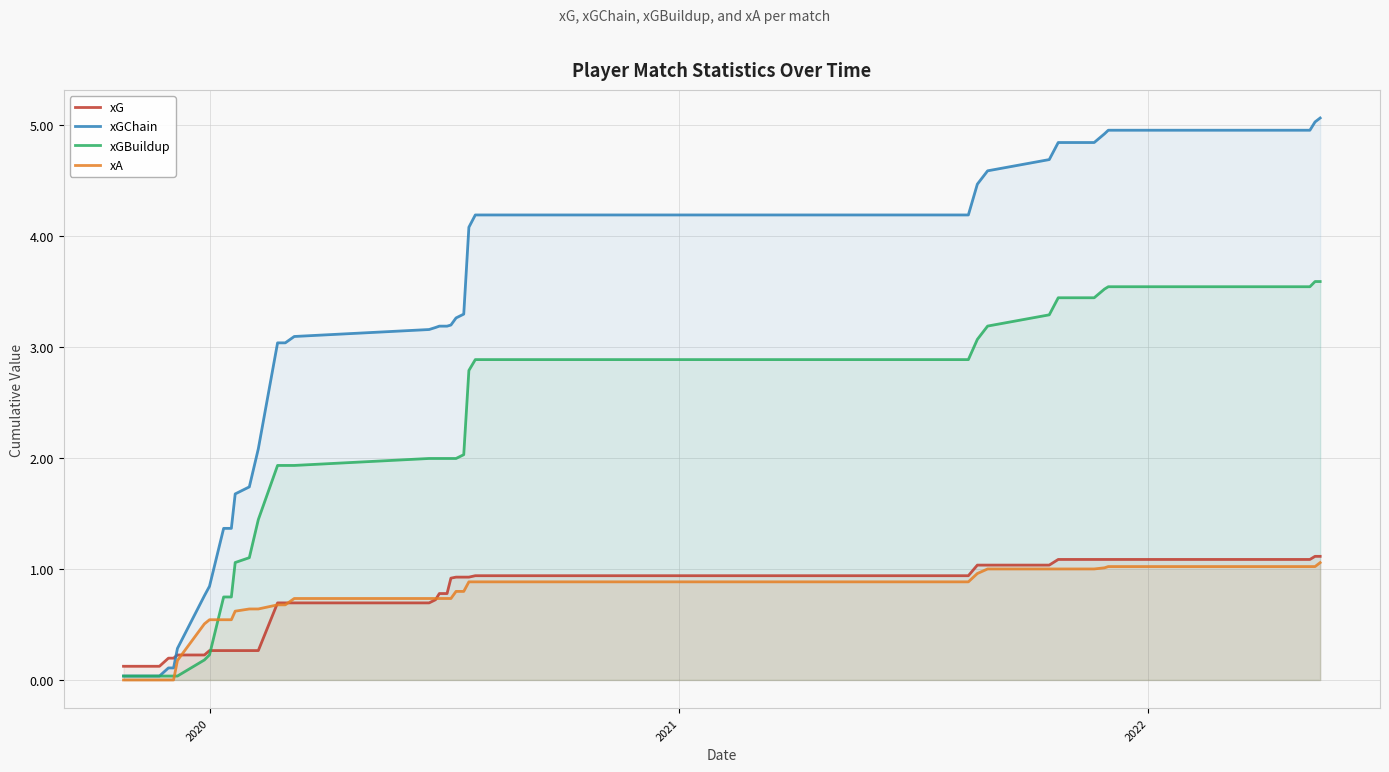

What is the maximum value shown in the chart?

5.1